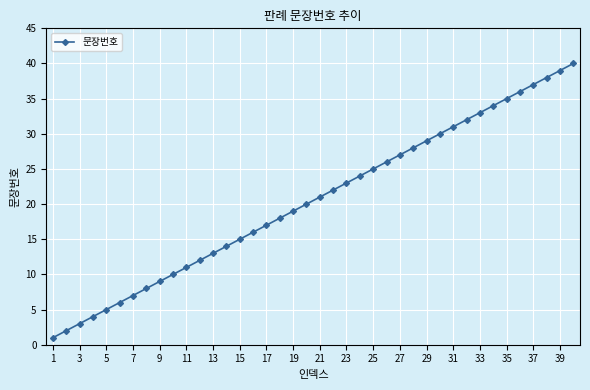

What is the maximum value shown in the chart?

40